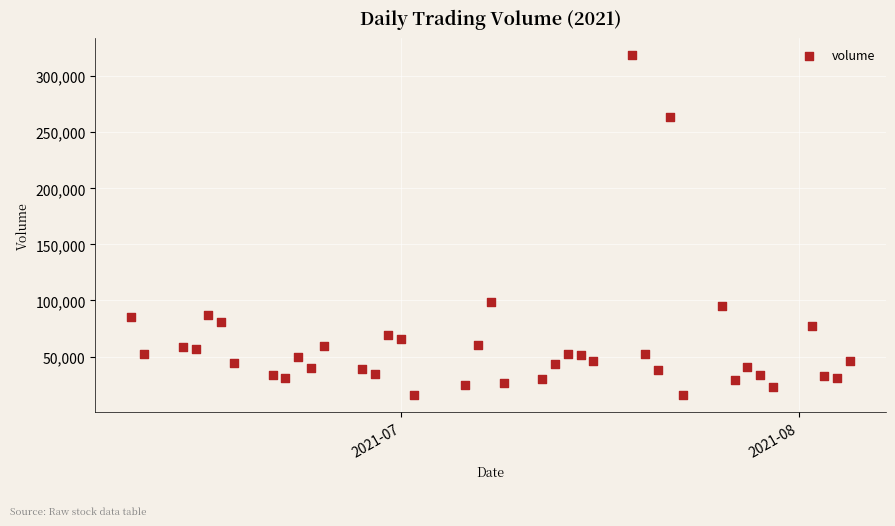

What is the range of Y values (max minus min)?

303209